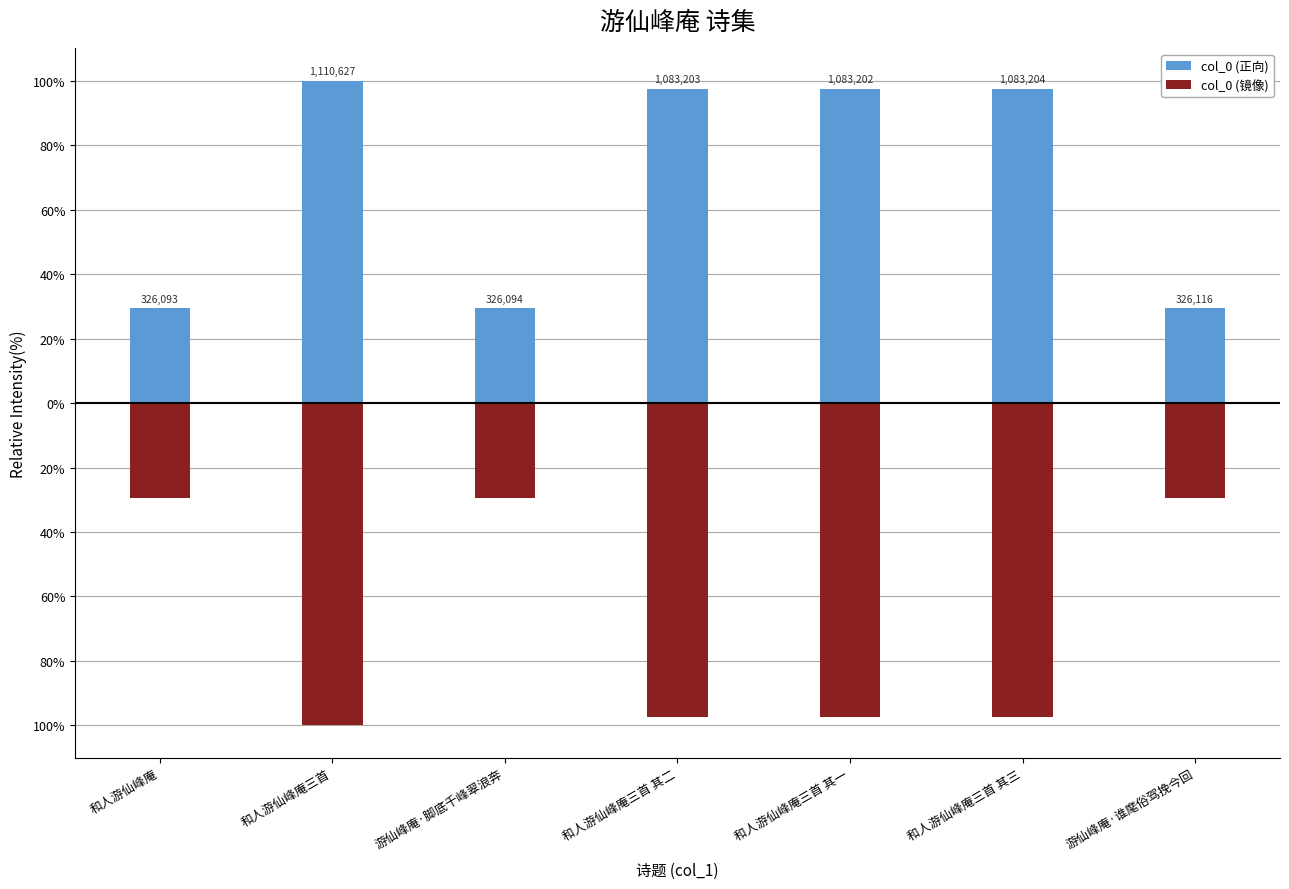

Which series has the largest range (max minus min)?

col_0 (正向)